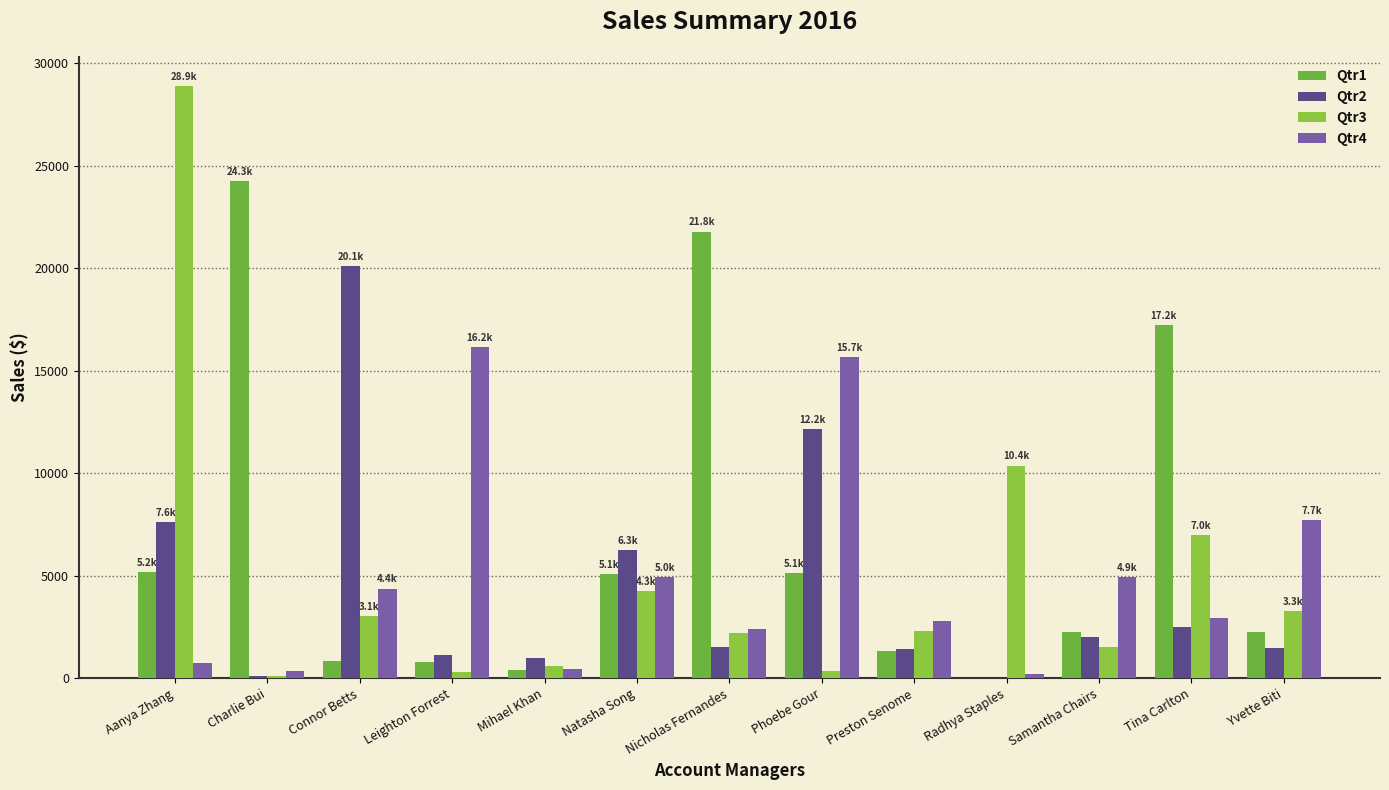

Read the Qtr2 value at Charlie Bui.

130.8